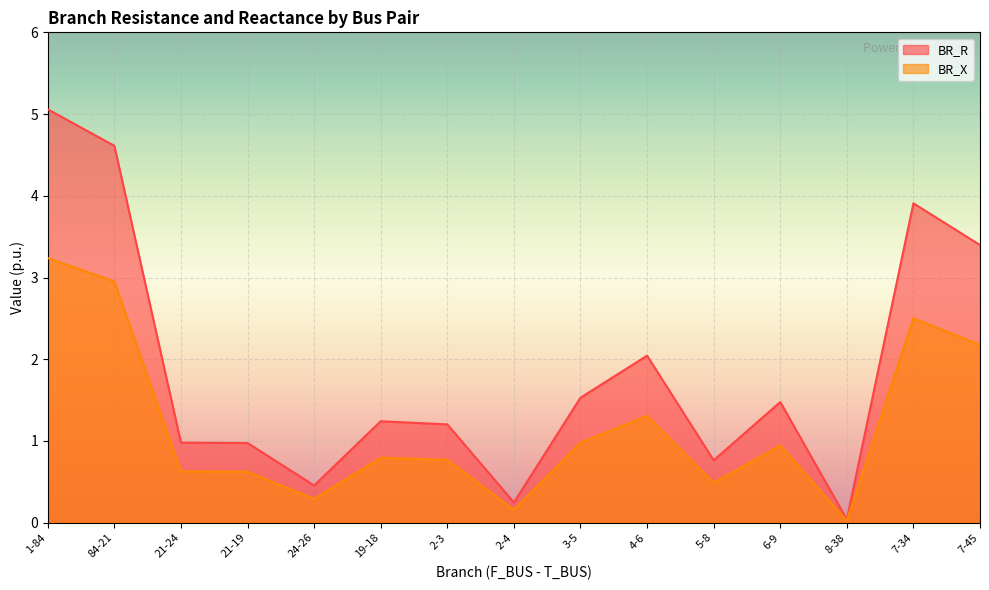

Rank the series by their maximum value, from highest to lowest.

BR_R, BR_X